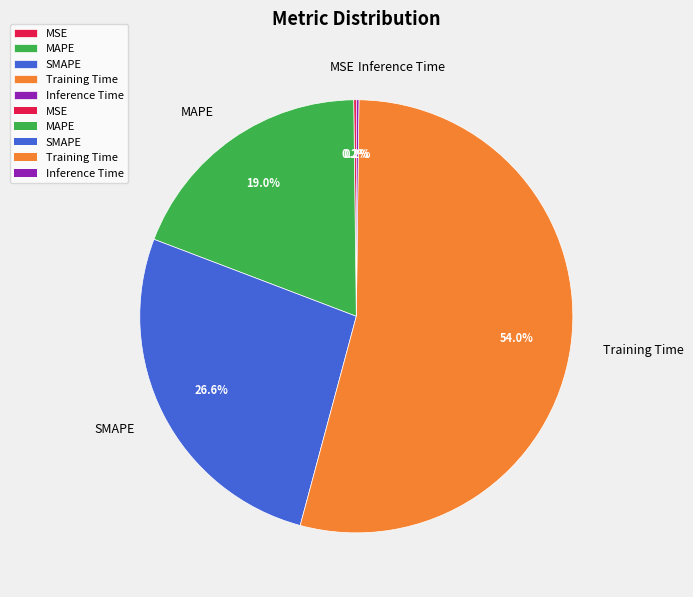

Which has a higher value, SMAPE or Training Time?

Training Time